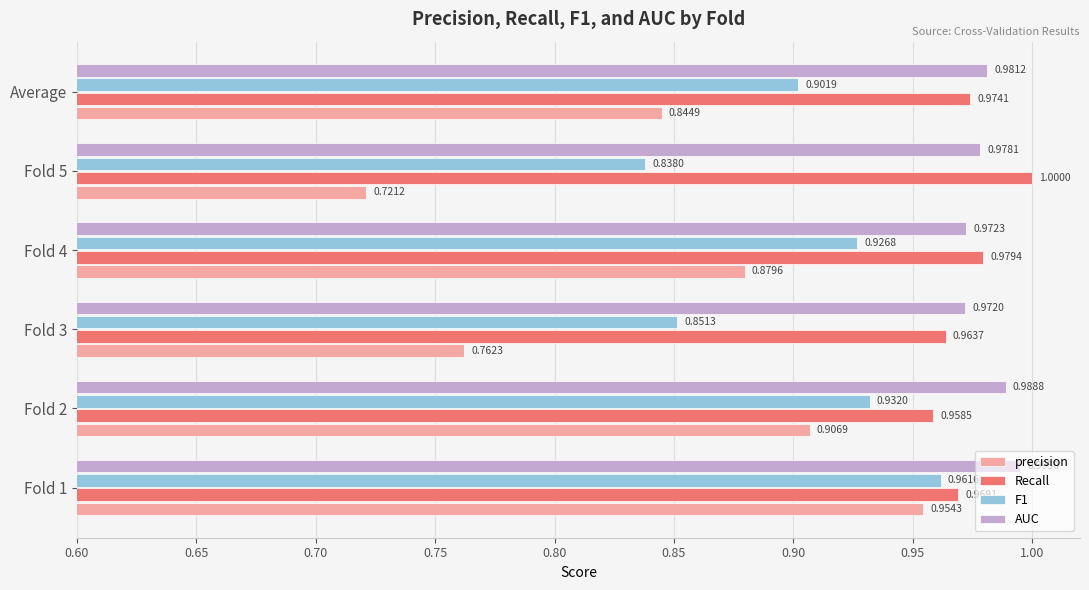

What is the difference between the highest and lowest values at Fold 5?

0.3